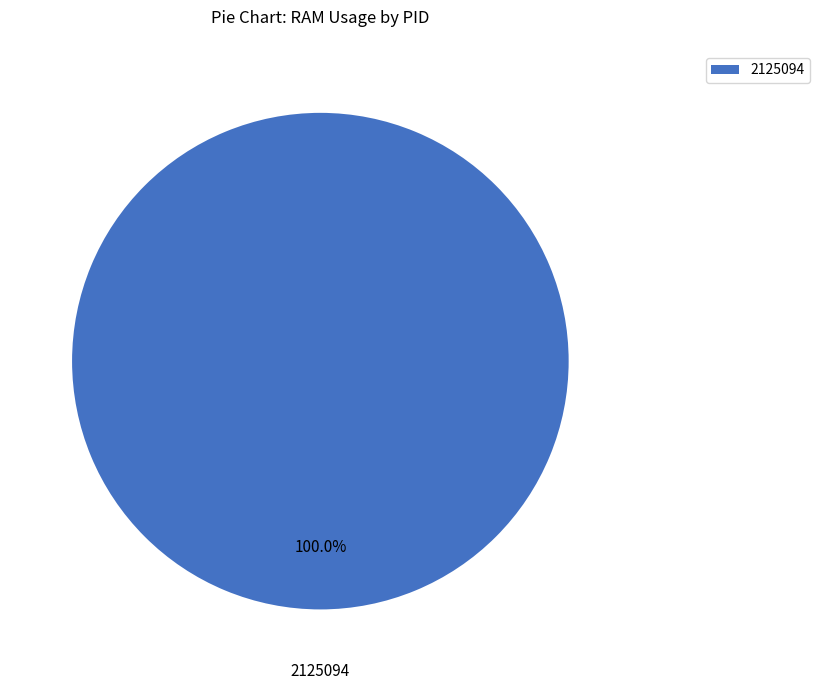

Count the number of slices in the pie.

1